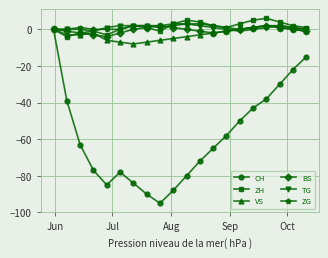

Reading left to right, list all the values displayed in this chart.

CH: 0	-39	-63	-77	-85	-78	-84	-90	-95	-88	-80	-72	-65	-58	-50	-43	-38	-30	-22	-15
ZH: 0	-4	-2	-1	-3	0	2	1	-1	3	5	4	2	1	3	5	6	4	2	1
VS: 0	-3	-3	-2	-6	-7	-8	-7	-6	-5	-4	-3	-2	-1	0	1	2	1	0	-1
BS: 0	-1	-2	-3	-4	-2	0	1	2	1	0	-1	-2	-1	0	1	2	1	0	-1
TG: 0	0	0	-1	1	2	2	2	2	3	3	2	1	0	-1	0	1	2	1	0
ZG: 0	0	1	0	0	0	2	2	1	2	3	3	2	1	0	1	2	2	1	0